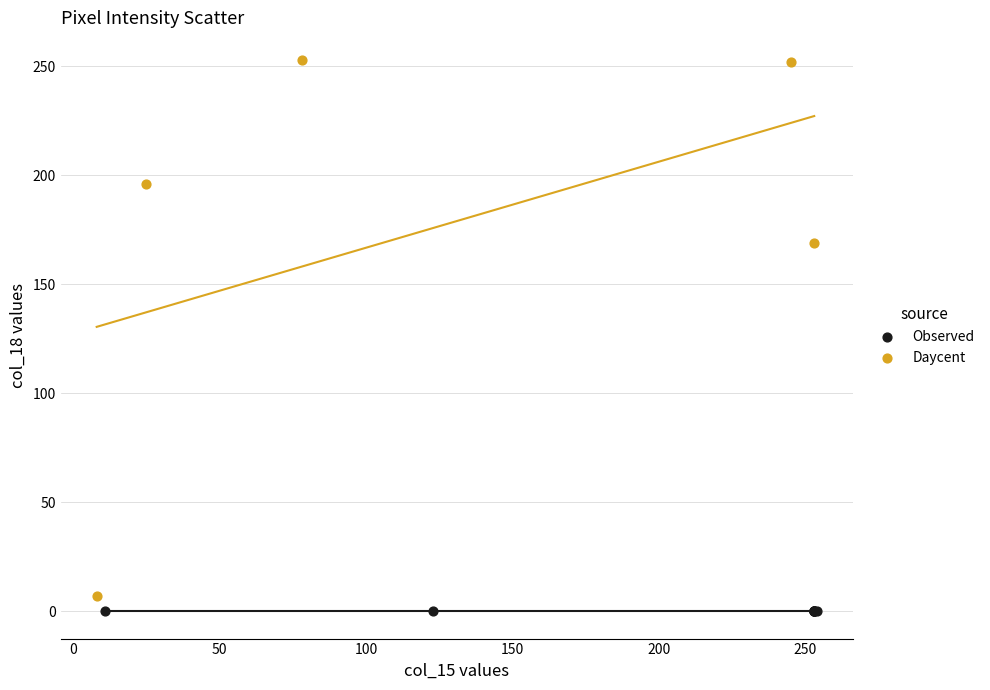

Which series contains the highest Y value?

Daycent